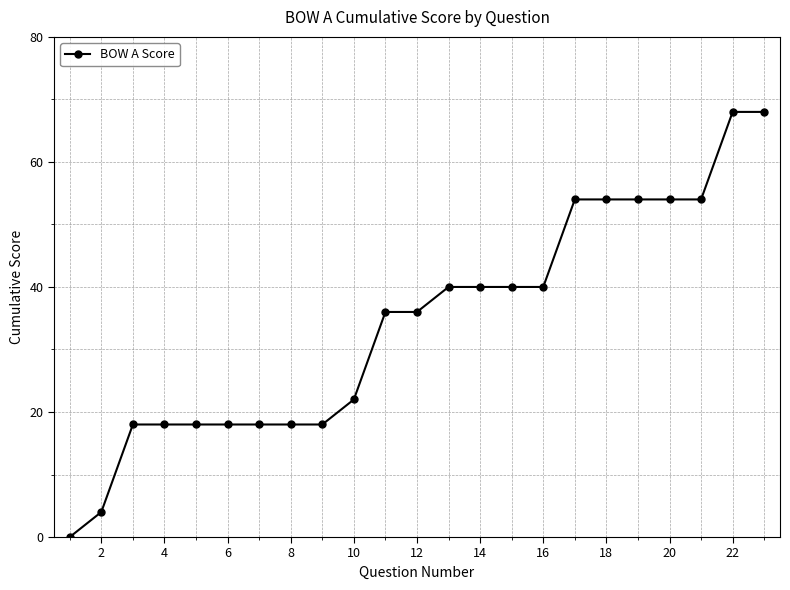

What is the maximum value shown in the chart?

68